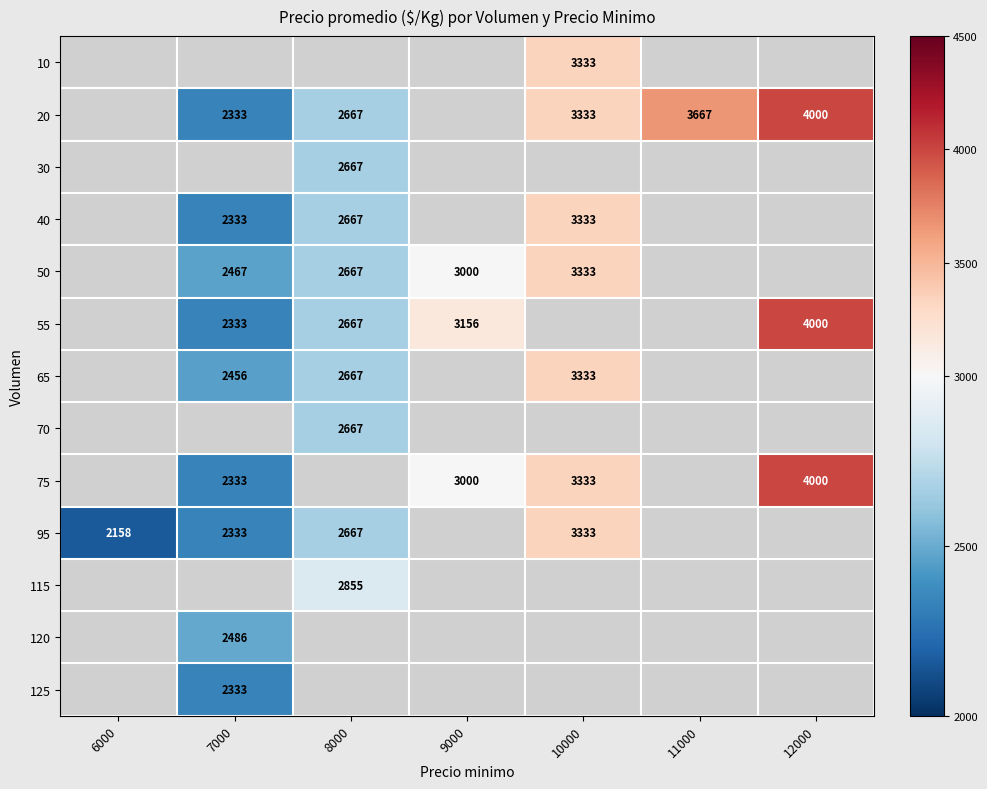

Is it true that 40 equals 4322 at 8000?

False